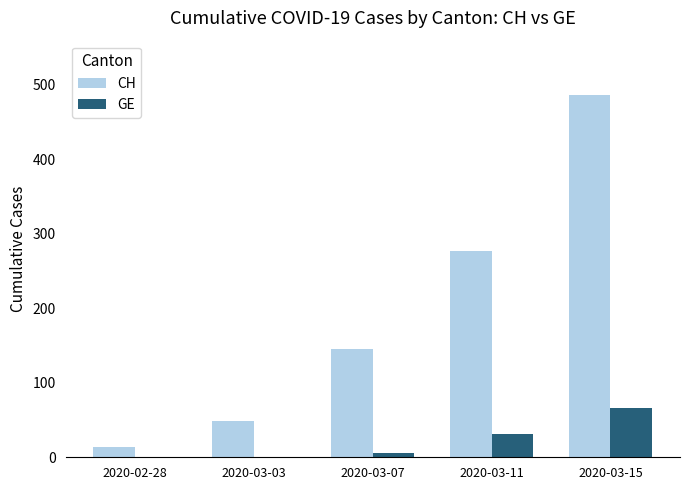

What is the maximum value for CH?

486